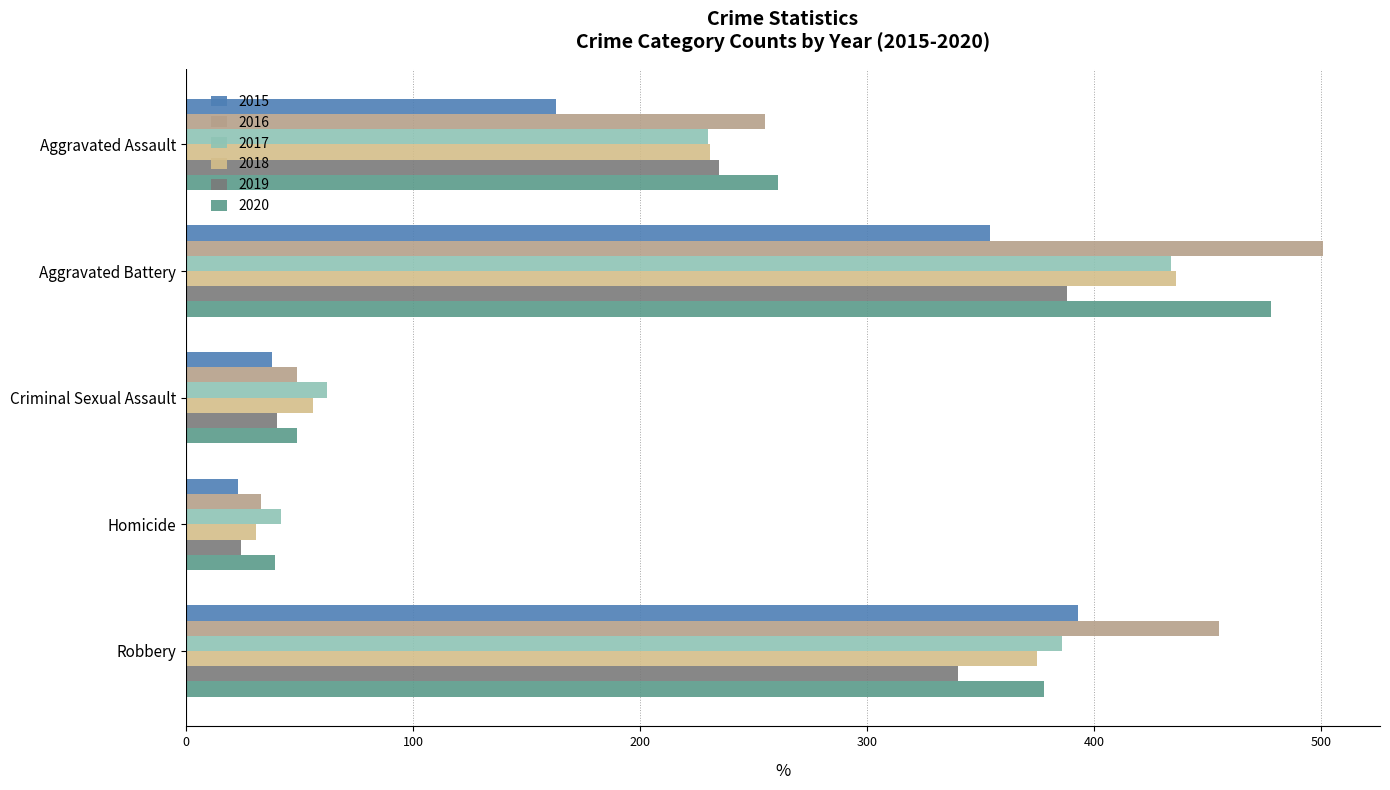

The value of 2017 at Aggravated Assault is 127. True or false?

False